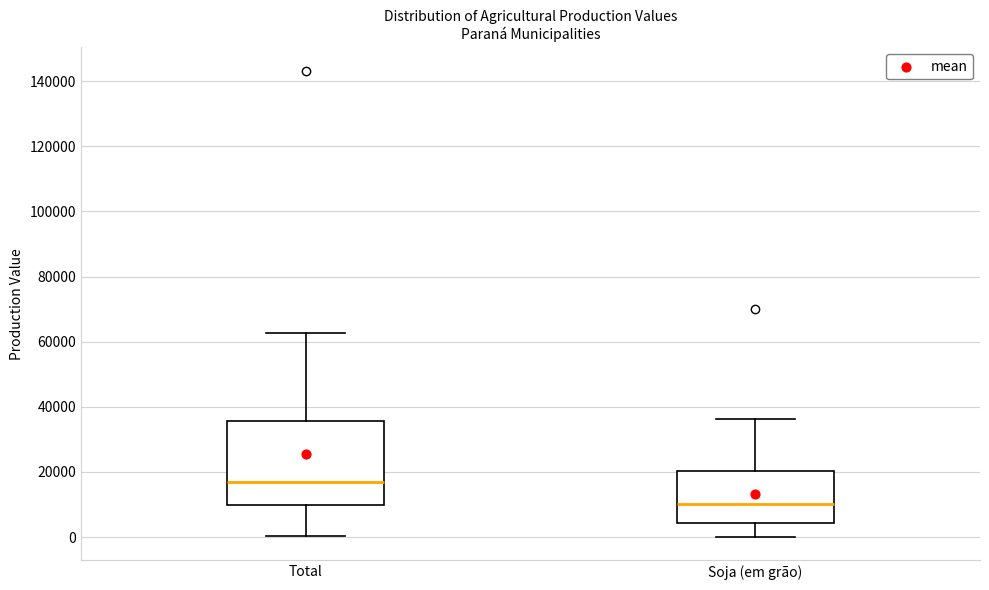

Where is the lower edge of the box for Total on the y-axis? The values are not printed on the chart, so give them approximately, as read against the axis.

10000